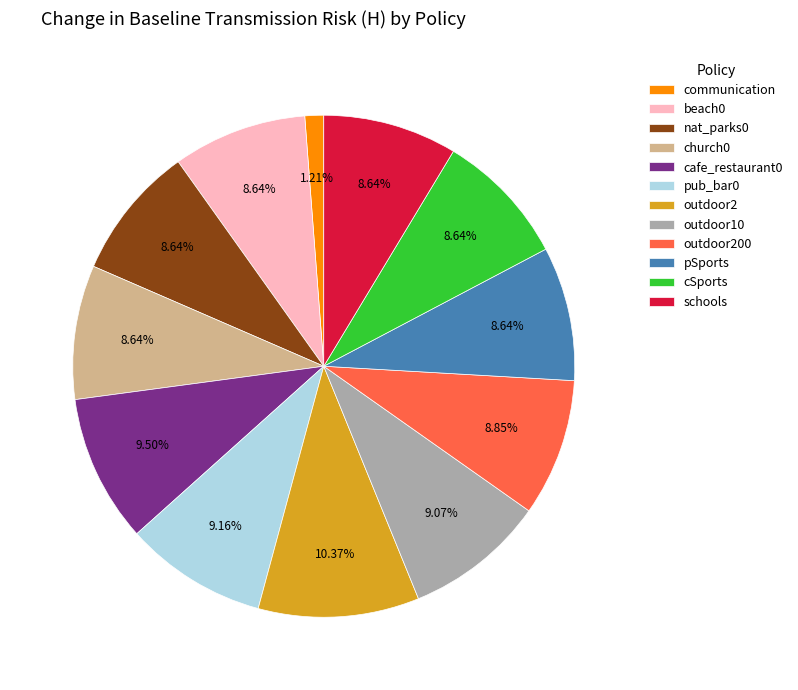

Which slice is the smallest?

communication